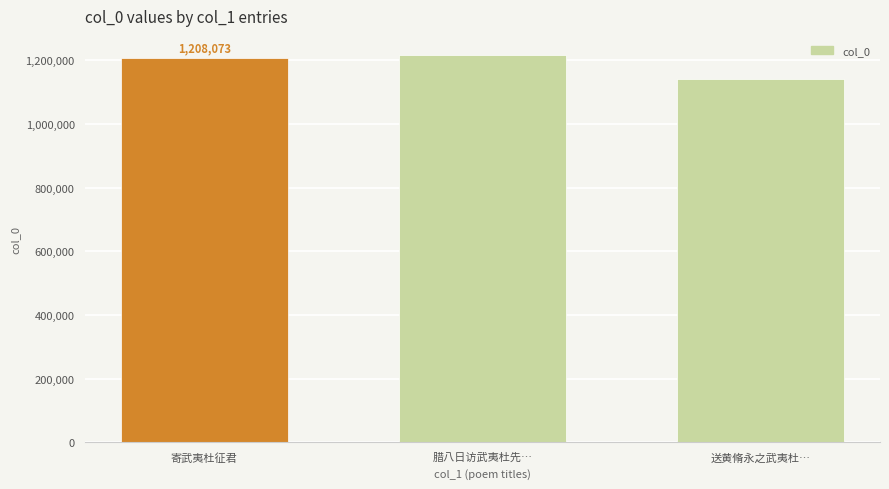

How many data points are less than 1208073?

1